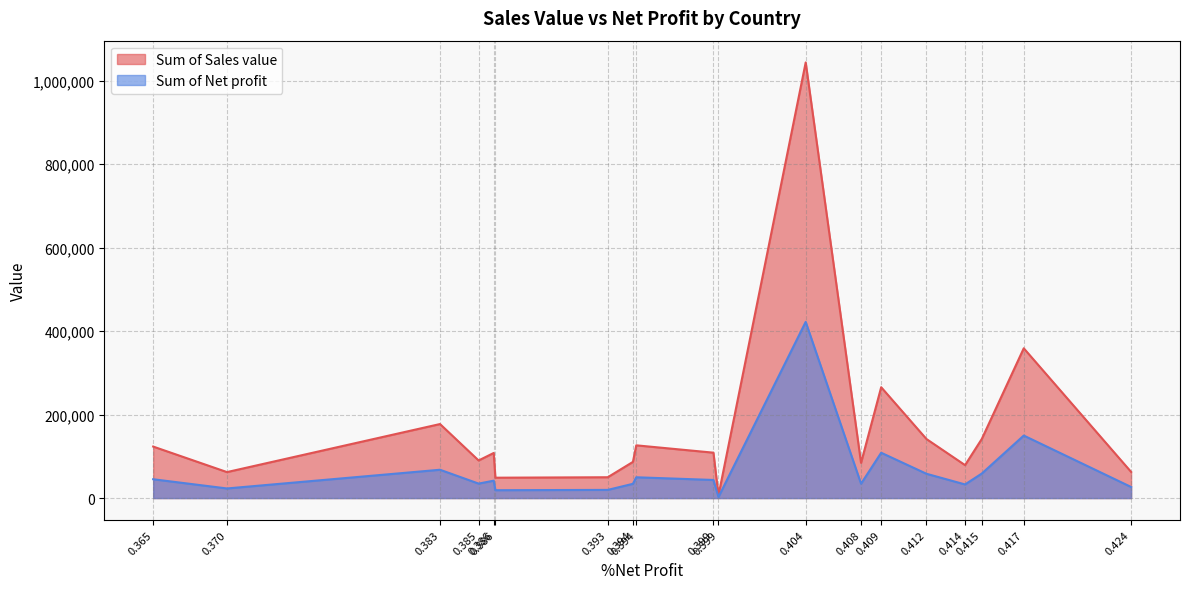

What are all the series names shown in the legend?

Sum of Sales value, Sum of Net profit